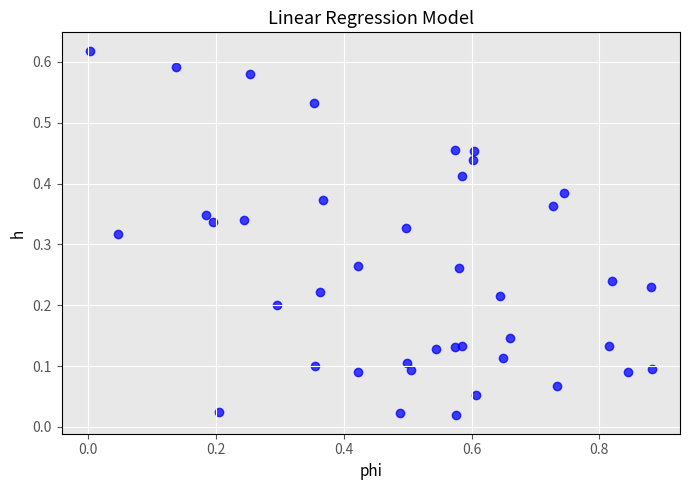

What is the range of X values (max minus min)?

0.9